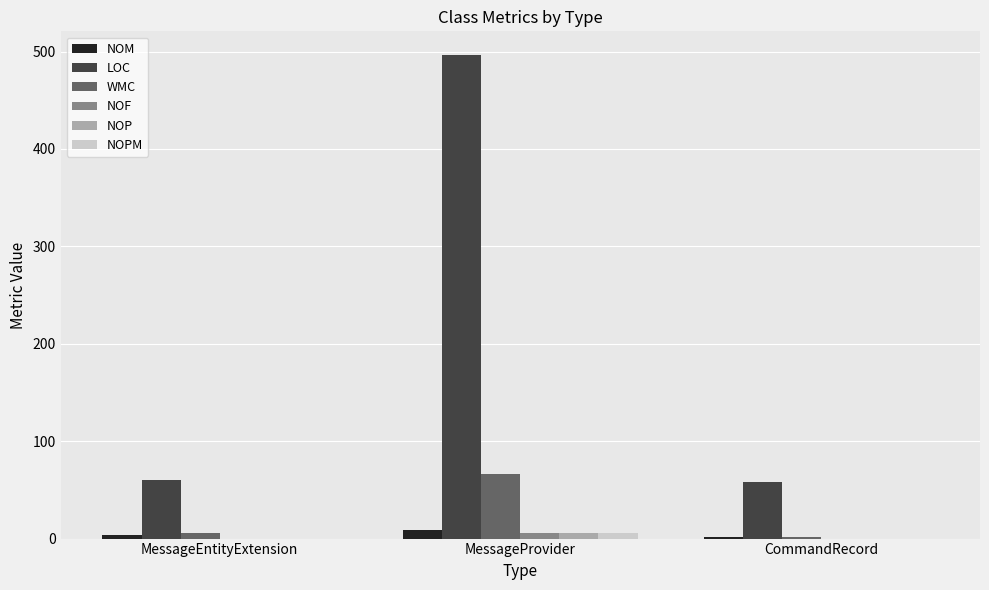

What is the sum of all WMC values?

74